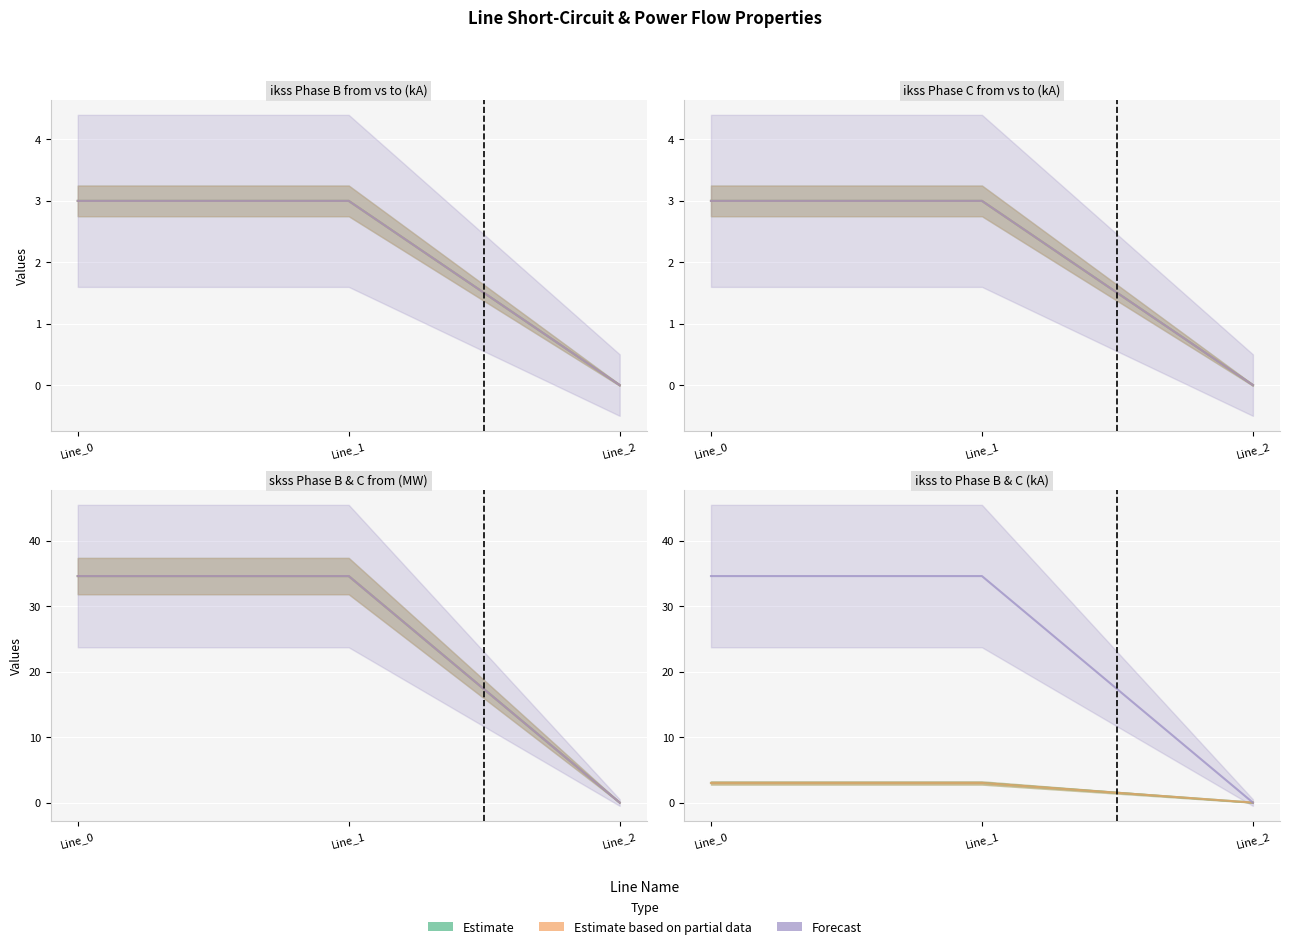

What is the spread (max minus min) of values at Line_0?

31.6